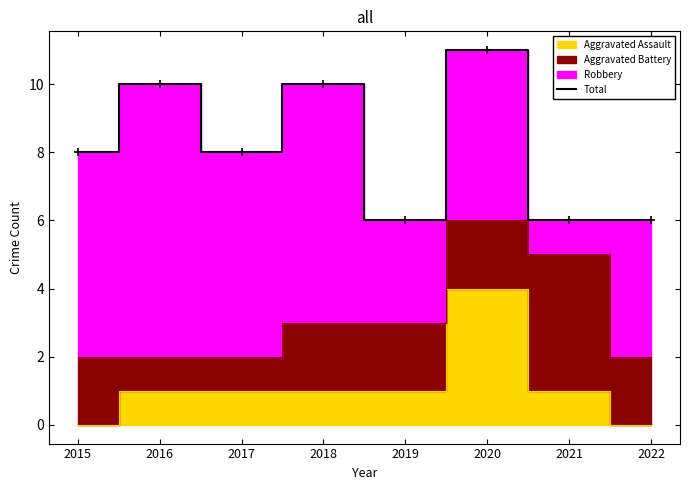

How many data points are less than 8?

3